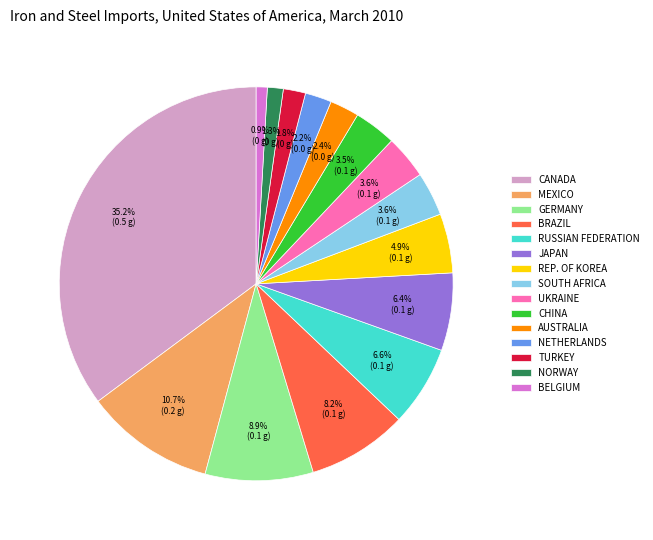

What is the ratio of the value at REP. OF KOREA to the value at TURKEY?

2.7